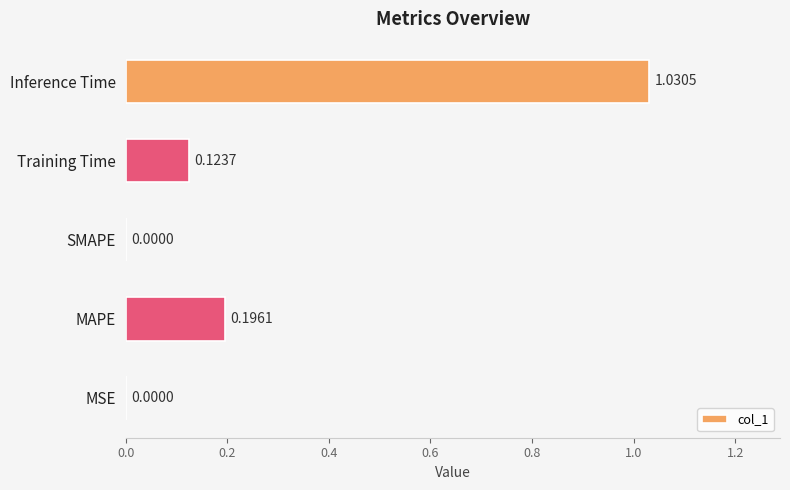

What is the change in value from Training Time to Inference Time?

+0.9